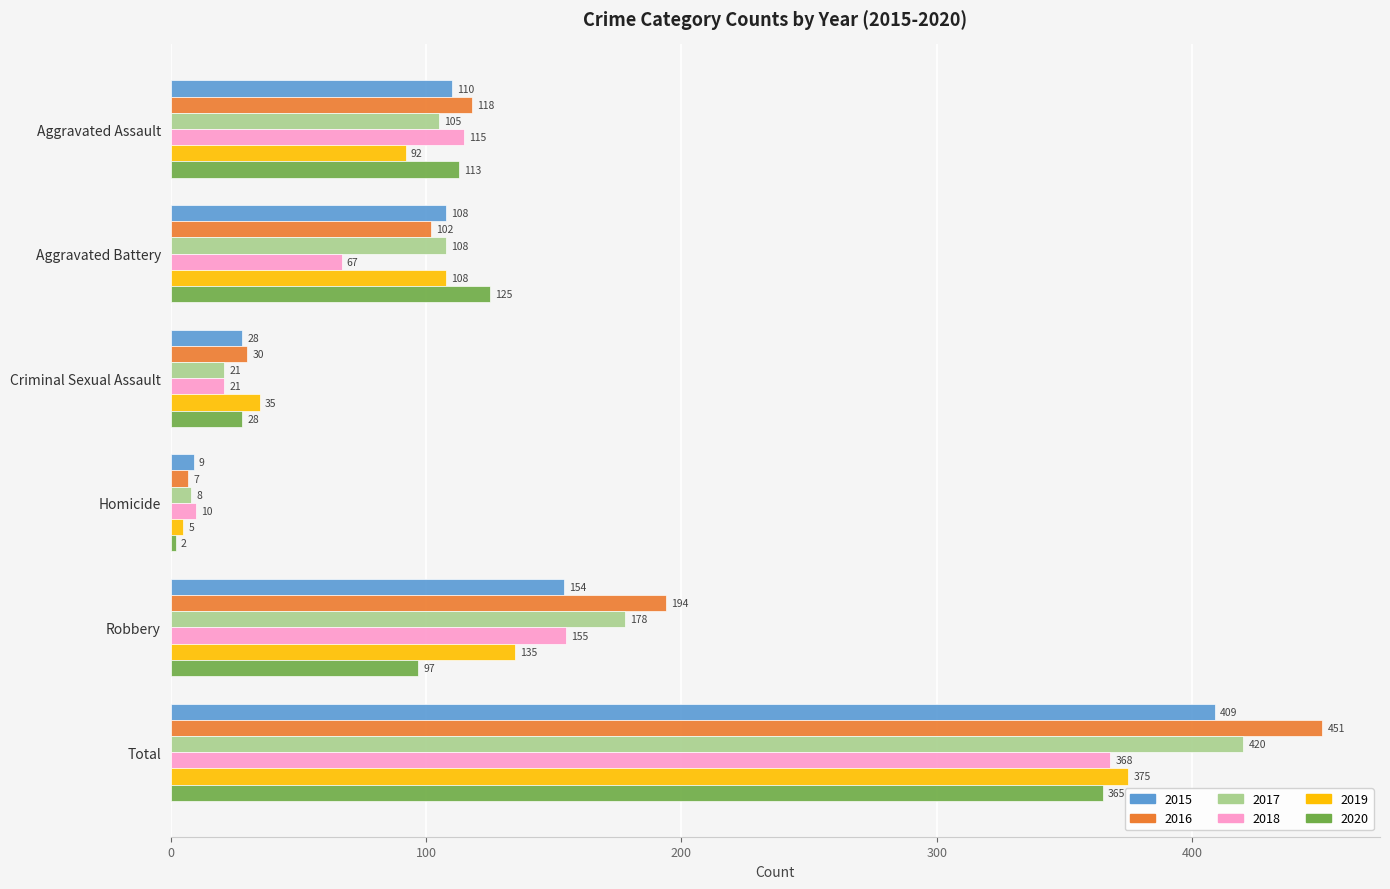

How many values in the 2020 series are below 113?

3